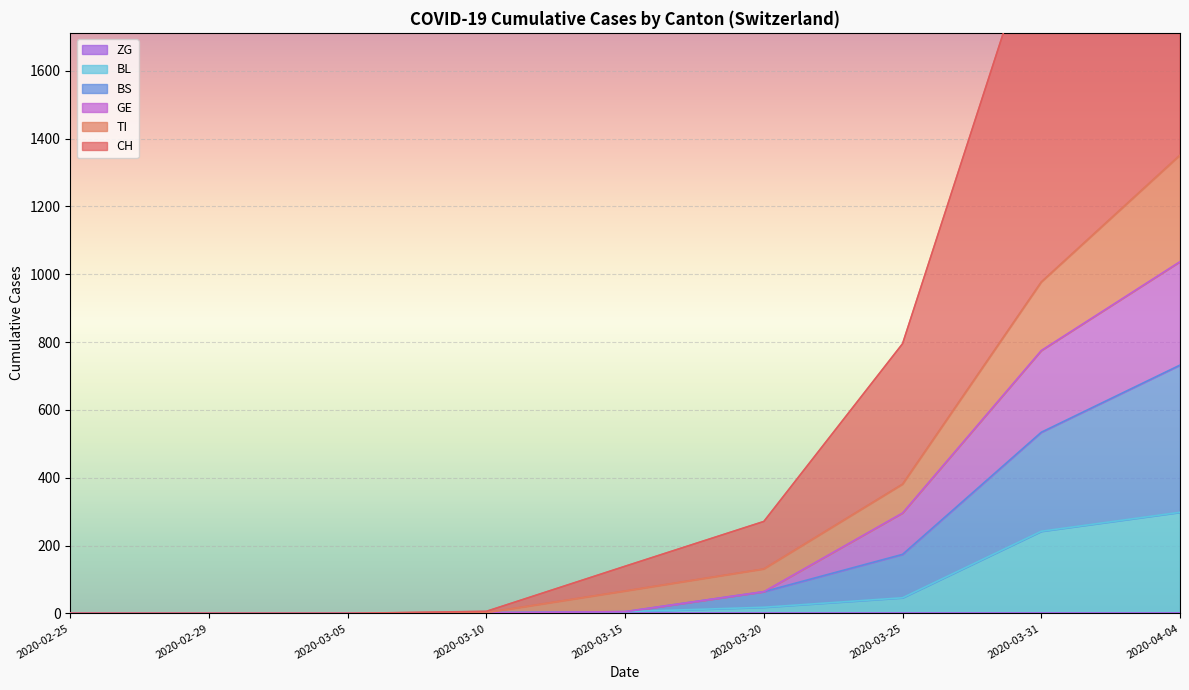

What is the sum of the CH values at 2020-02-25 and 2020-03-20?

271